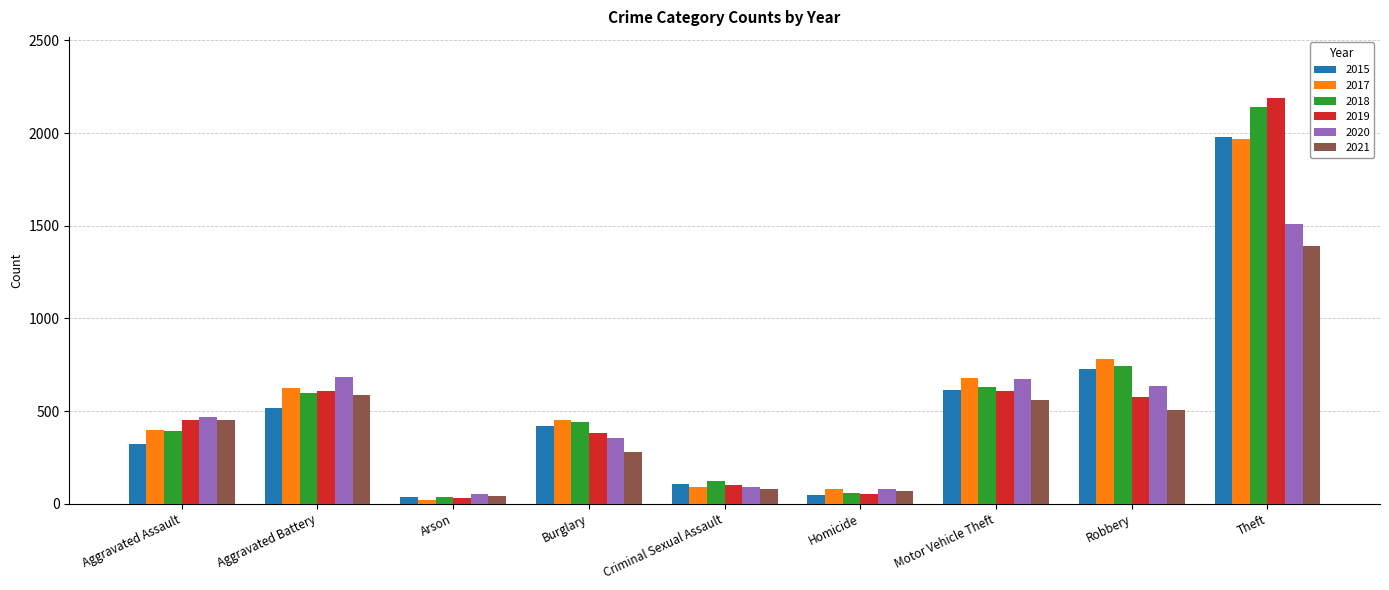

At which category is the sum across all series the highest?

Theft